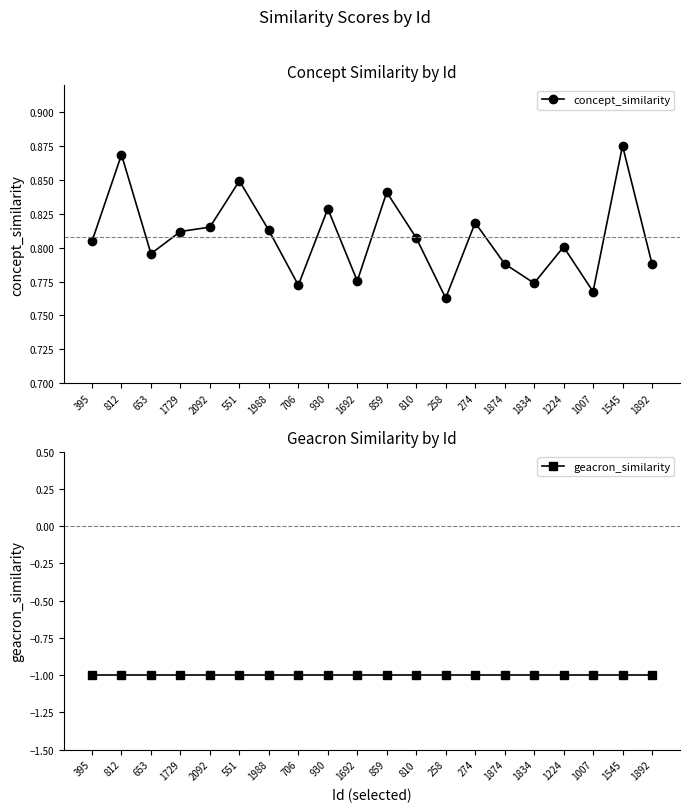

Rank the series at 395 from lowest to highest value.

geacron_similarity, concept_similarity